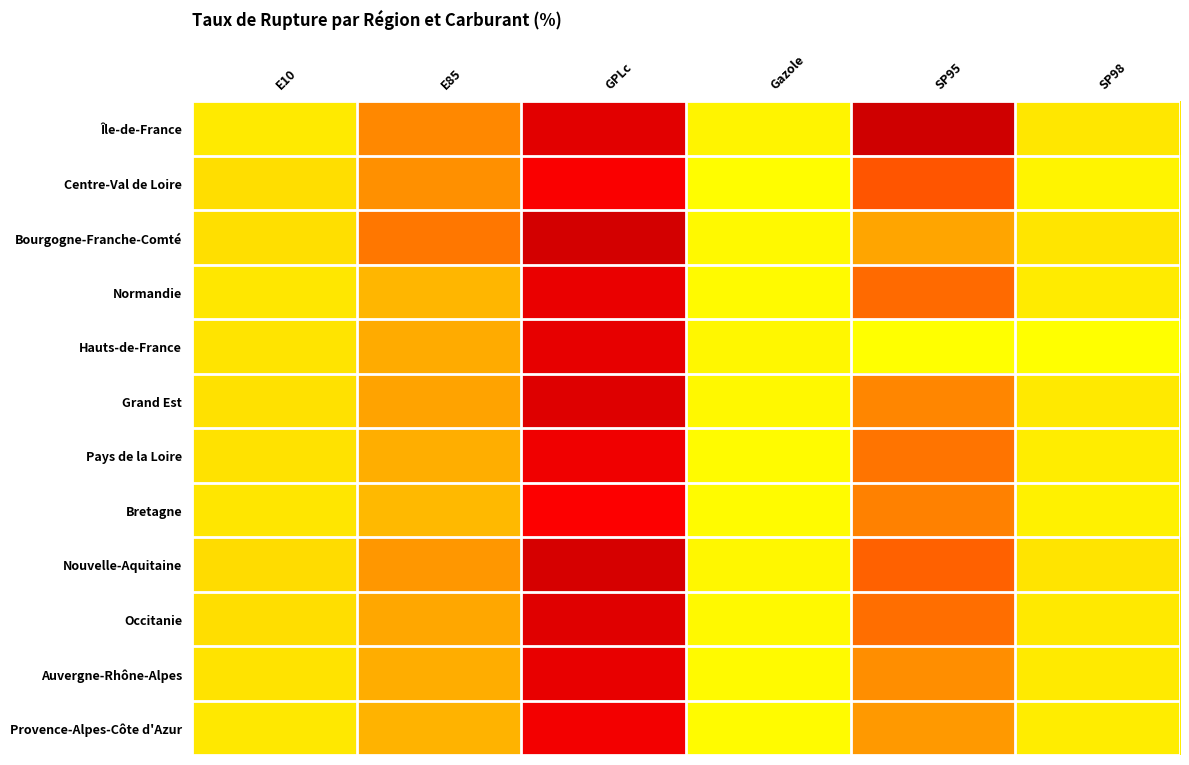

Reading right to left, transcribe all the data shown in this chart.

Île-de-France: SP98=6.6	SP95=54.2	Gazole=3.2	GPLc=50.2	E85=25.2	E10=5.7
Centre-Val de Loire: SP98=2.9	SP95=31.1	Gazole=0.5	GPLc=45.0	E85=24.3	E10=9.0
Bourgogne-Franche-Comté: SP98=7.2	SP95=21.7	Gazole=1.5	GPLc=53.5	E85=27.1	E10=8.6
Normandie: SP98=5.4	SP95=28.6	Gazole=1.4	GPLc=48.5	E85=18.2	E10=6.6
Hauts-de-France: SP98=0.0	SP95=0.0	Gazole=2.0	GPLc=49.1	E85=20.4	E10=7.5
Grand Est: SP98=6.1	SP95=25.4	Gazole=1.9	GPLc=51.1	E85=22.3	E10=8.2
Pays de la Loire: SP98=4.8	SP95=27.5	Gazole=1.2	GPLc=47.2	E85=19.8	E10=7.9
Bretagne: SP98=3.7	SP95=26.1	Gazole=0.9	GPLc=44.3	E85=17.5	E10=6.8
Nouvelle-Aquitaine: SP98=7.5	SP95=29.8	Gazole=2.3	GPLc=52.8	E85=23.6	E10=9.5
Occitanie: SP98=6.2	SP95=28.3	Gazole=1.7	GPLc=50.6	E85=21.4	E10=8.9
Auvergne-Rhône-Alpes: SP98=5.6	SP95=24.7	Gazole=1.4	GPLc=48.9	E85=20.1	E10=7.6
Provence-Alpes-Côte d'Azur: SP98=4.9	SP95=23.4	Gazole=1.1	GPLc=46.5	E85=18.7	E10=6.3